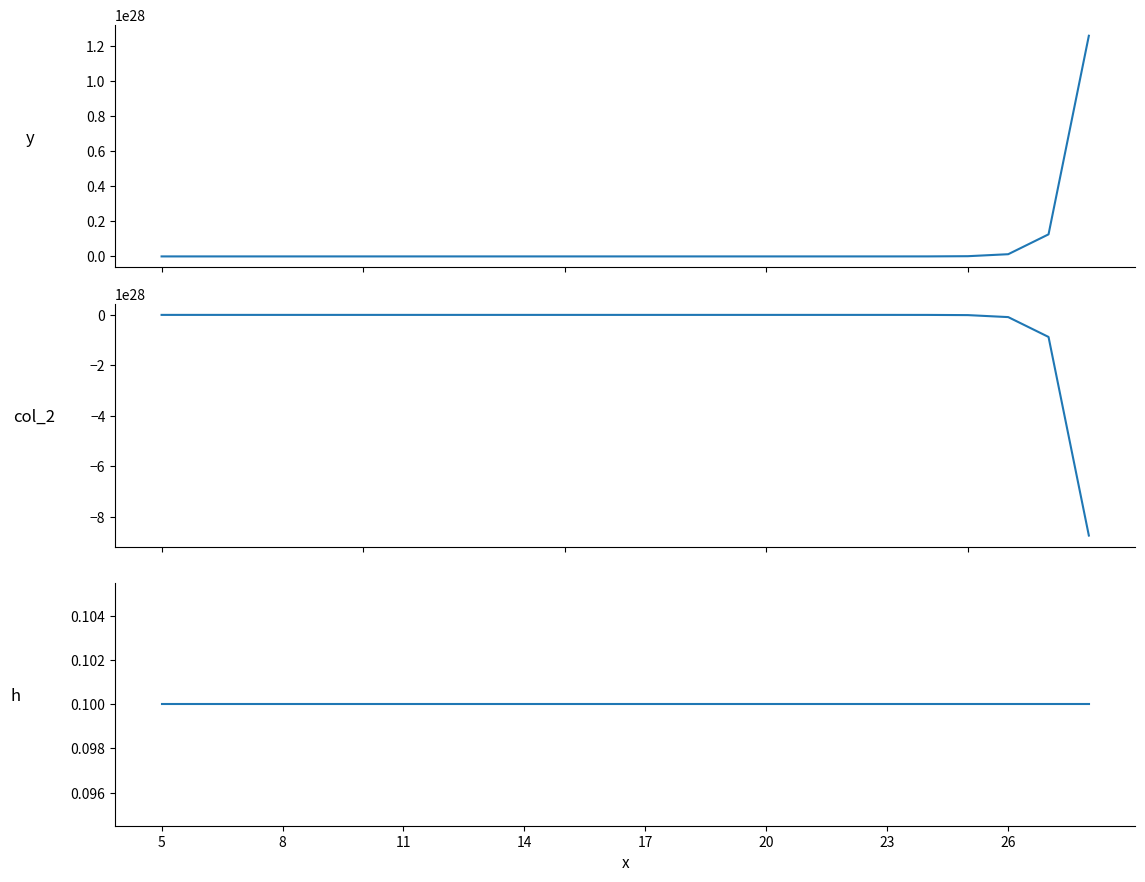

True or false: y and col_2 intersect in this chart.

False